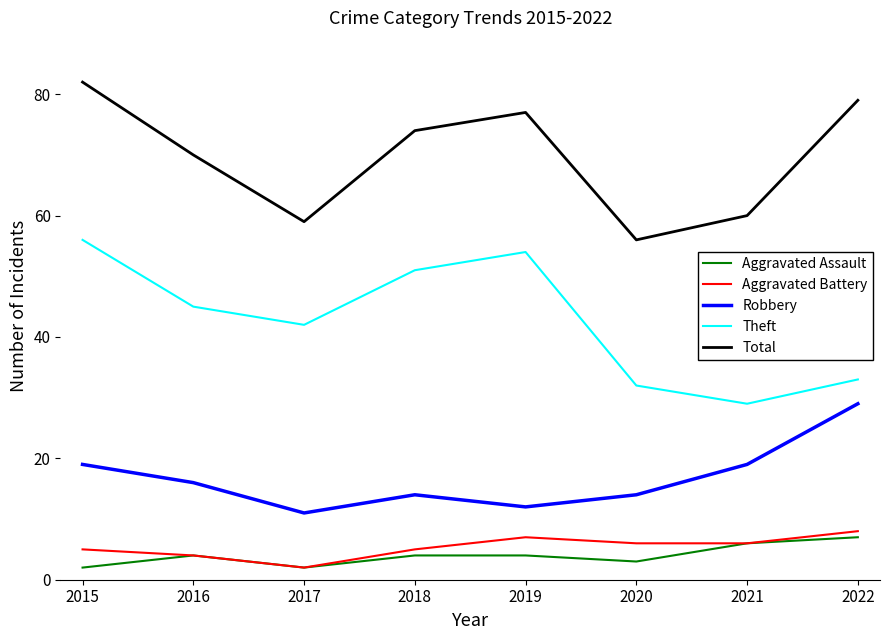

True or false: Aggravated Battery and Theft cross at least once.

False